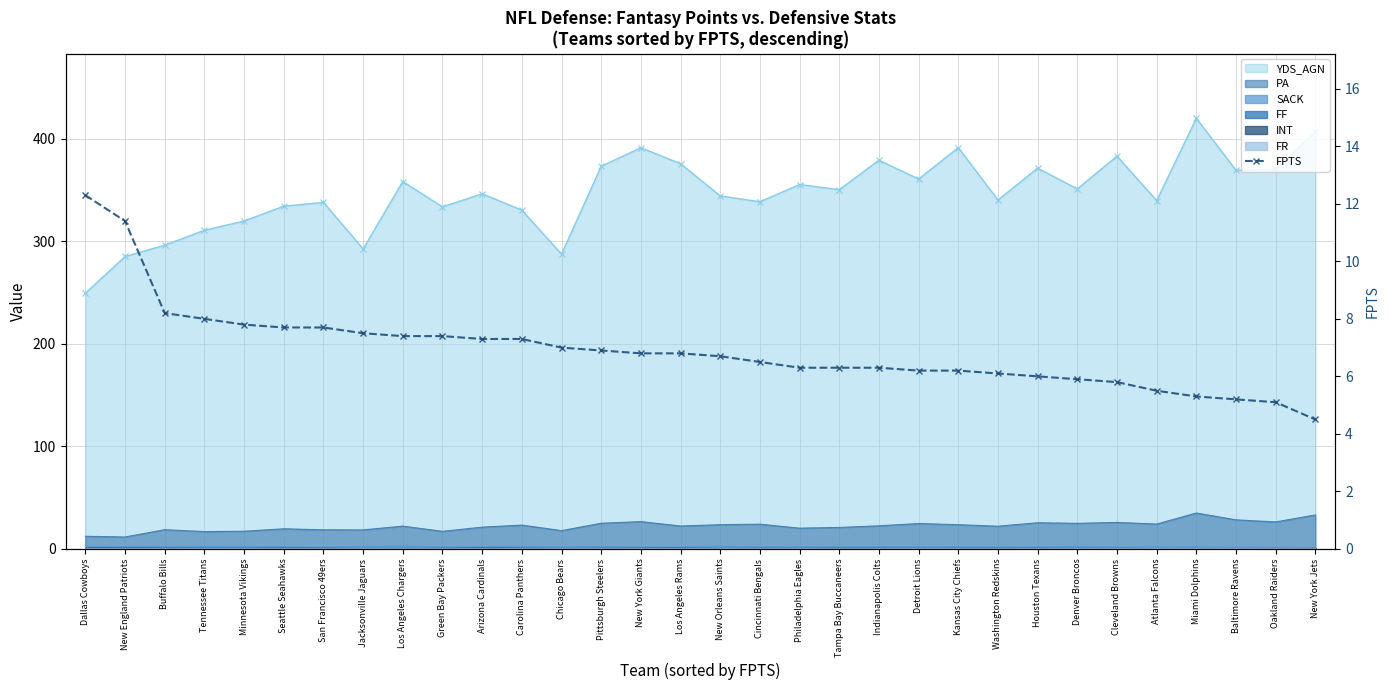

How many lines are shown in the chart?

1